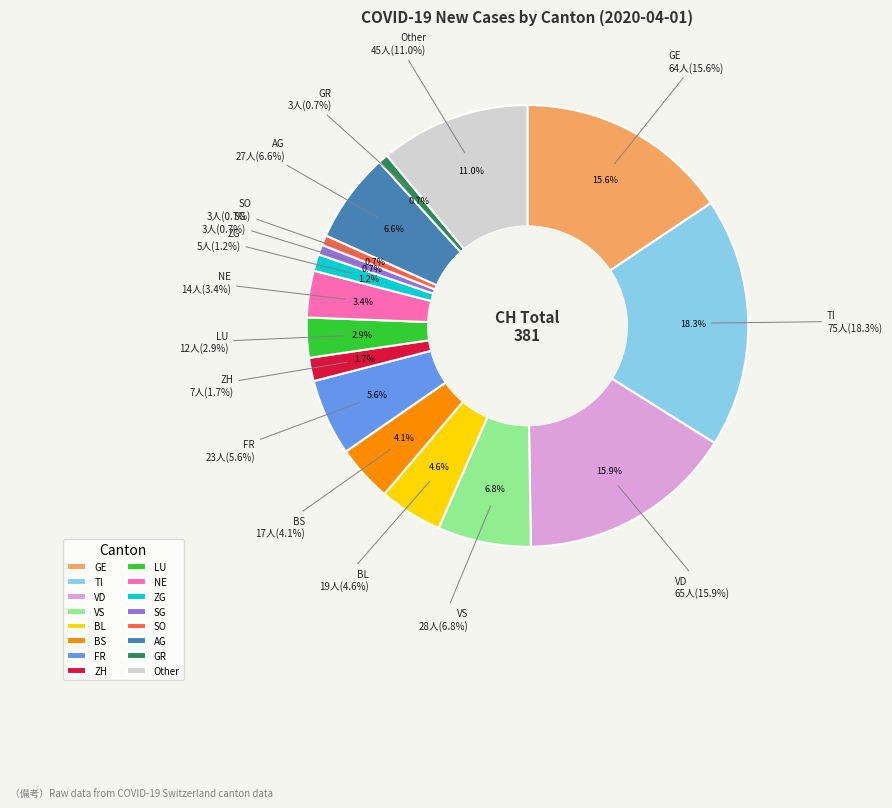

How many segments does this pie chart have?

16